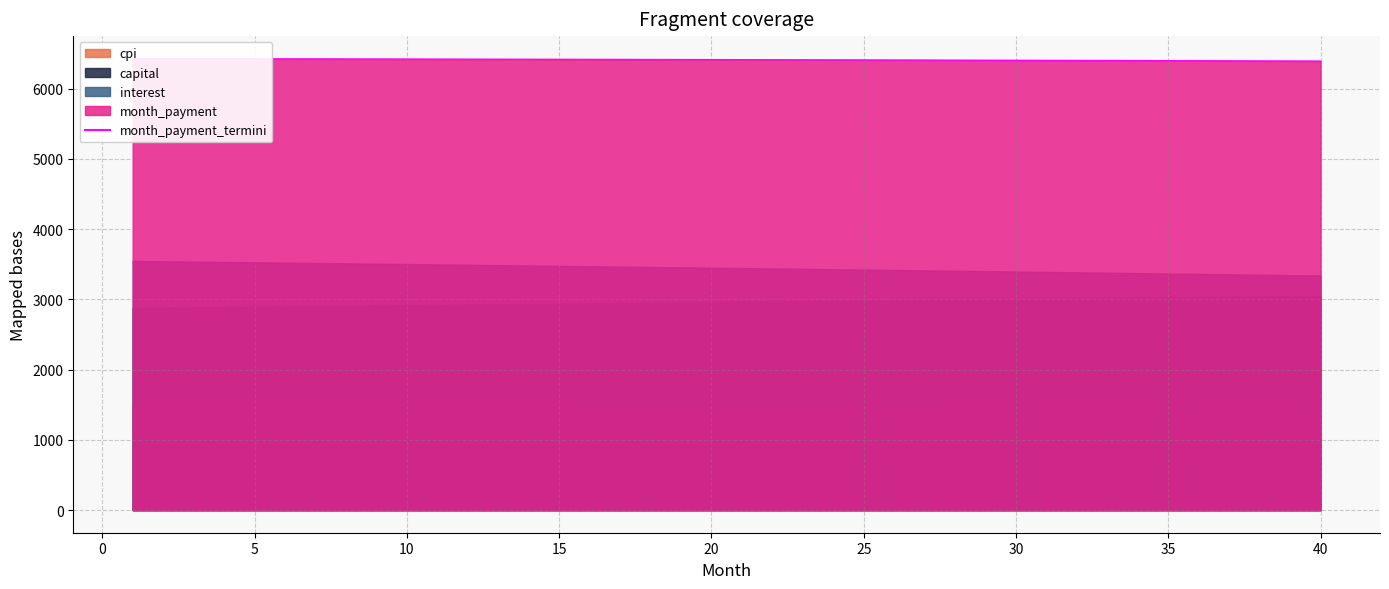

What is the value of the 26th point from the left?

6421.2